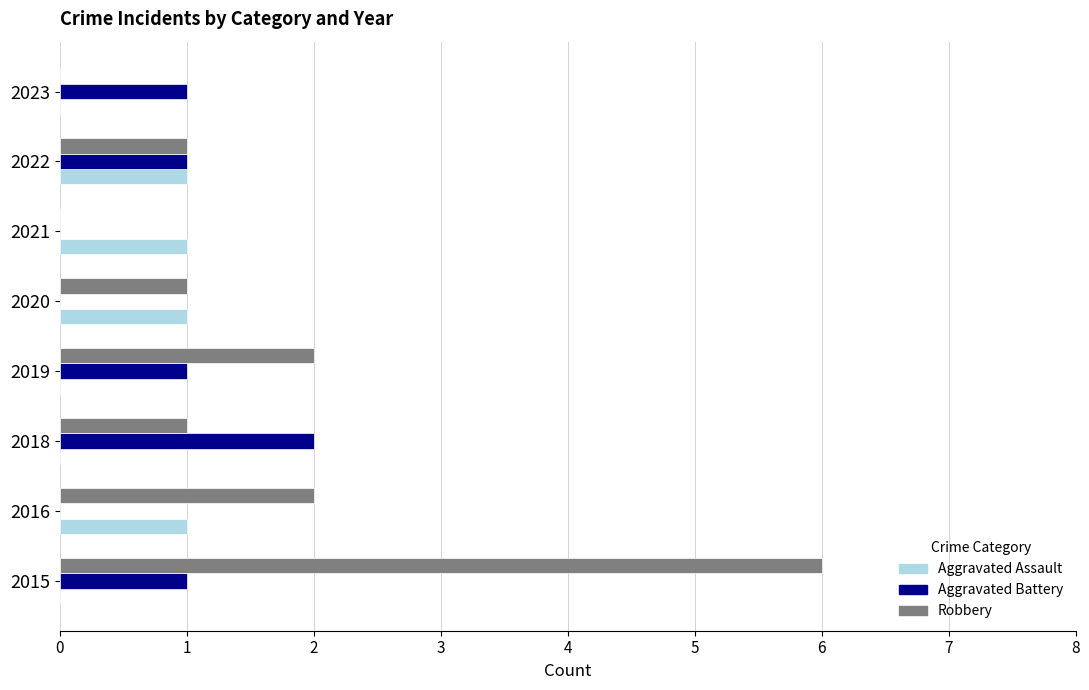

What is the sum of the Robbery values at 2019 and 2018?

3